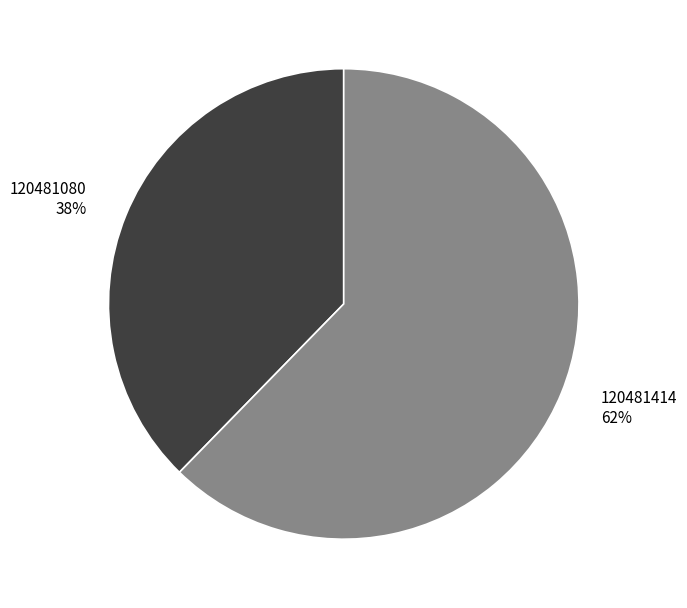

To the nearest percent, what portion does 120481414 represent?

62%